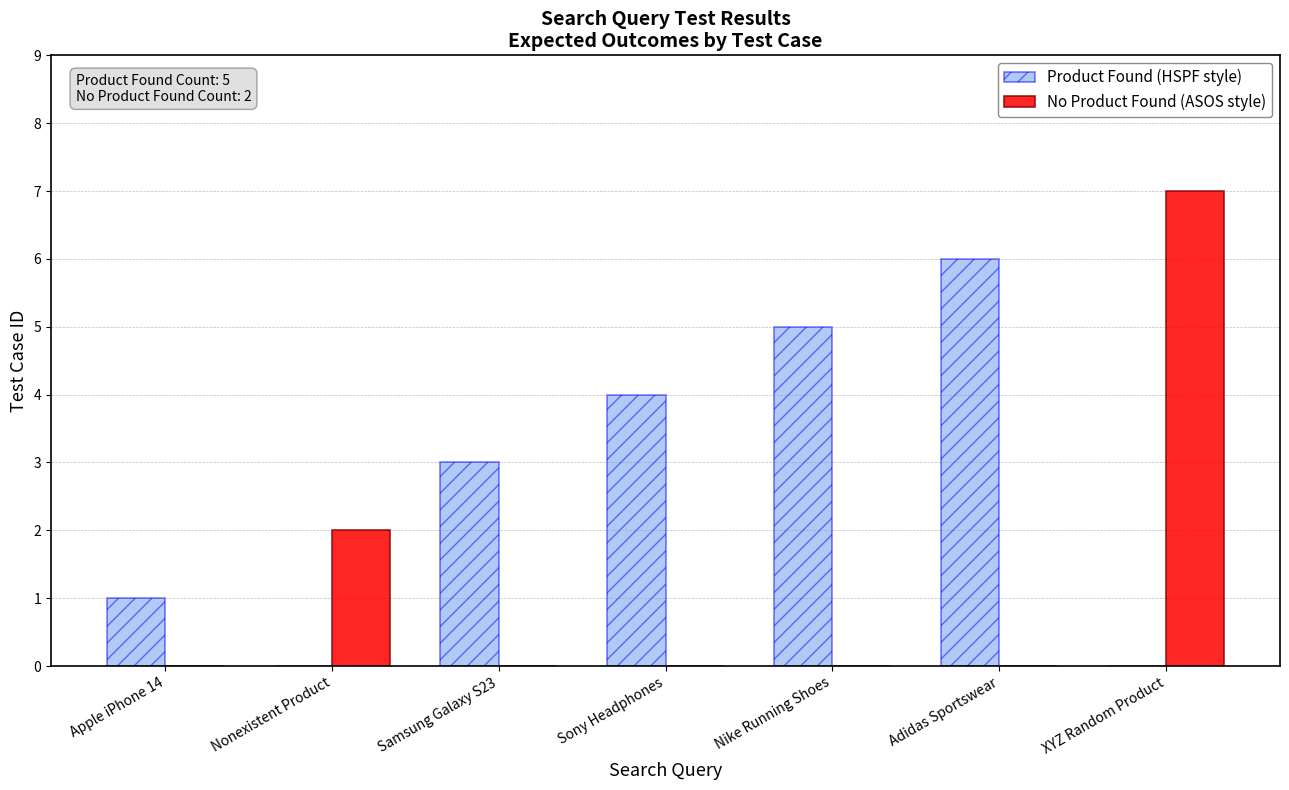

What is the total value across all series at Adidas Sportswear?

6